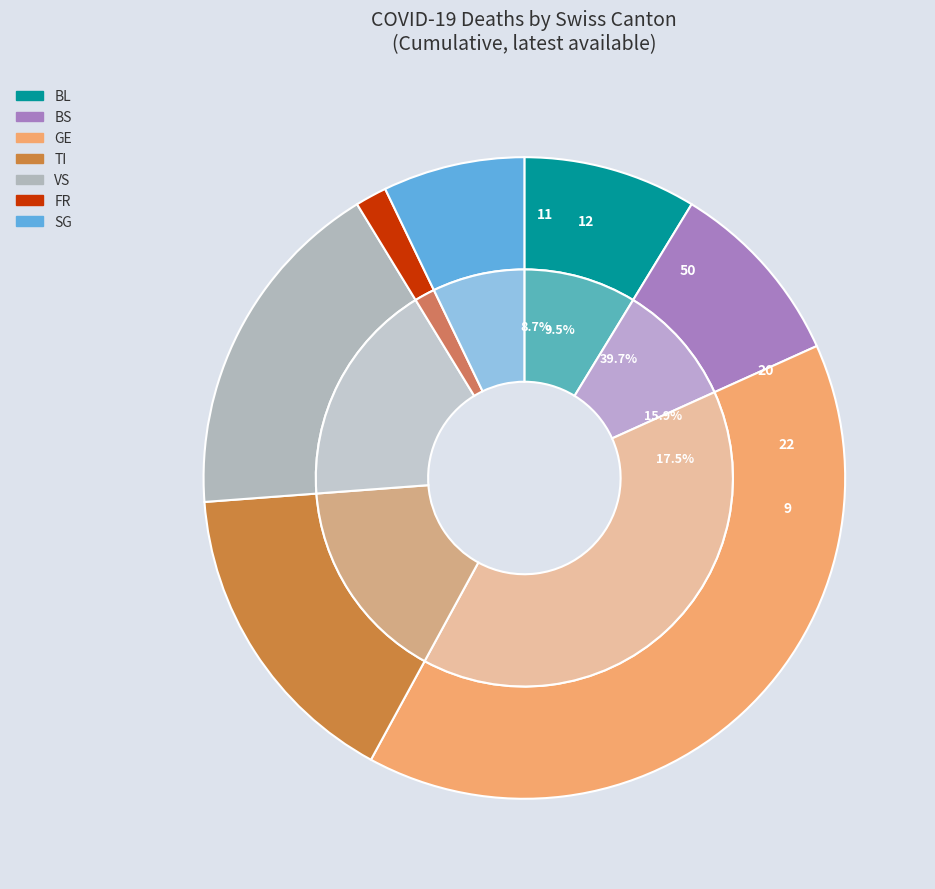

What percentage is NOT represented by 19?

96.1%